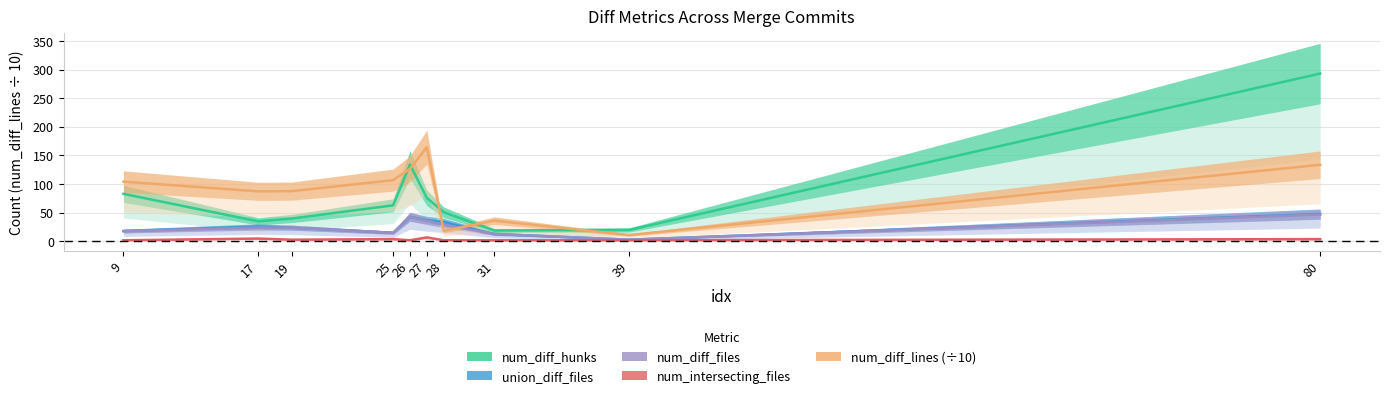

What is the value of the num_diff_lines point at the 4th from the left?

106.9